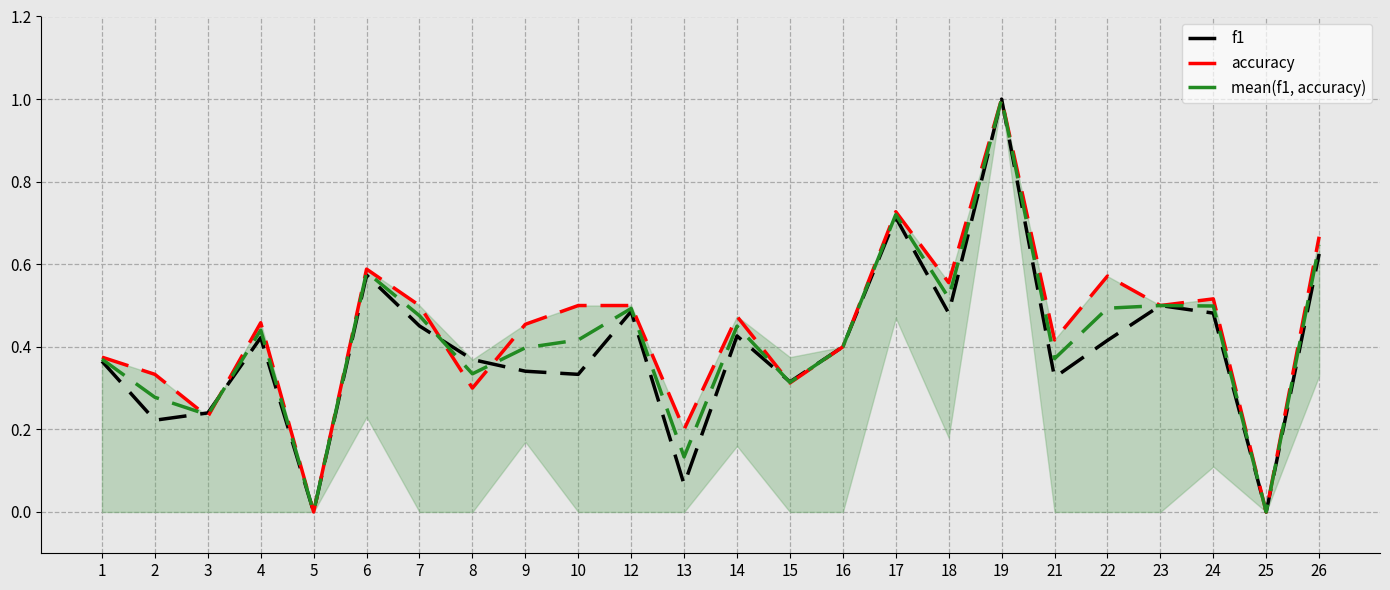

Which has a higher value, 19 or 15?

19